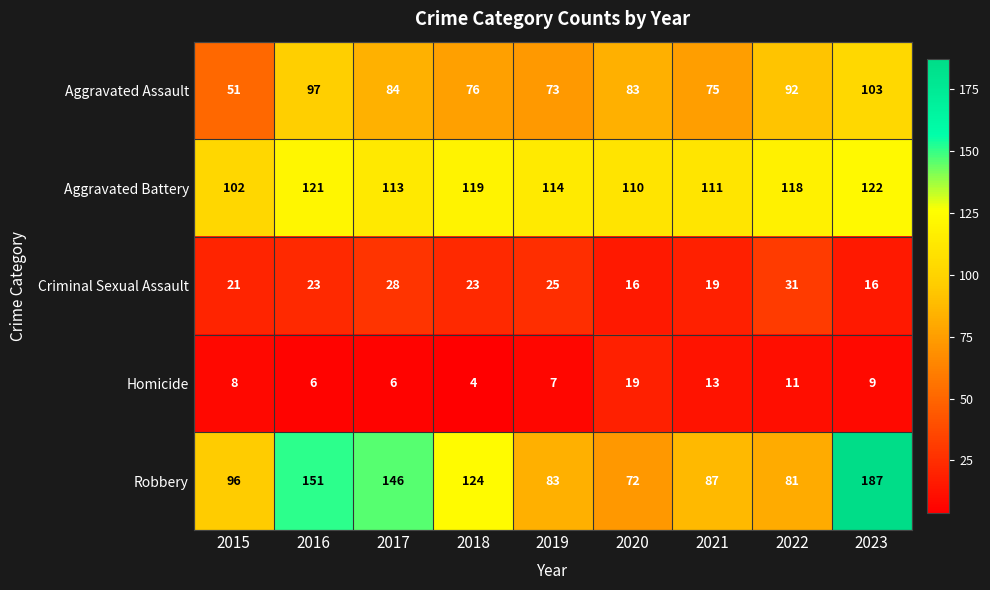

At how many categories does at least one series exceed 23?

9